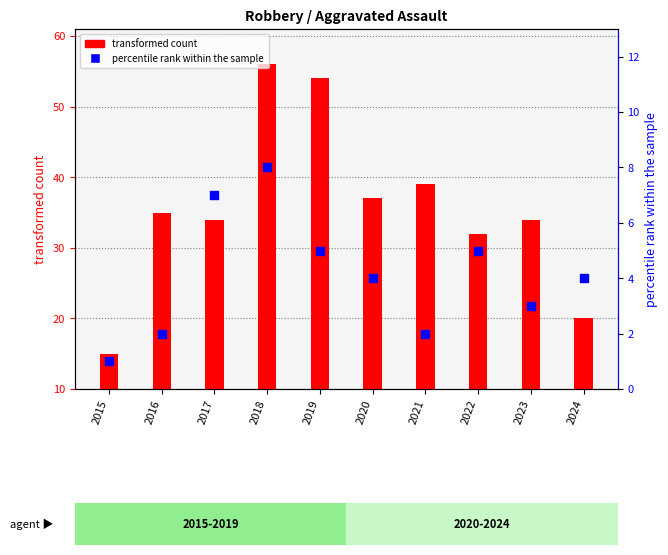

What are all the series names shown in the legend?

transformed count, percentile rank within the sample